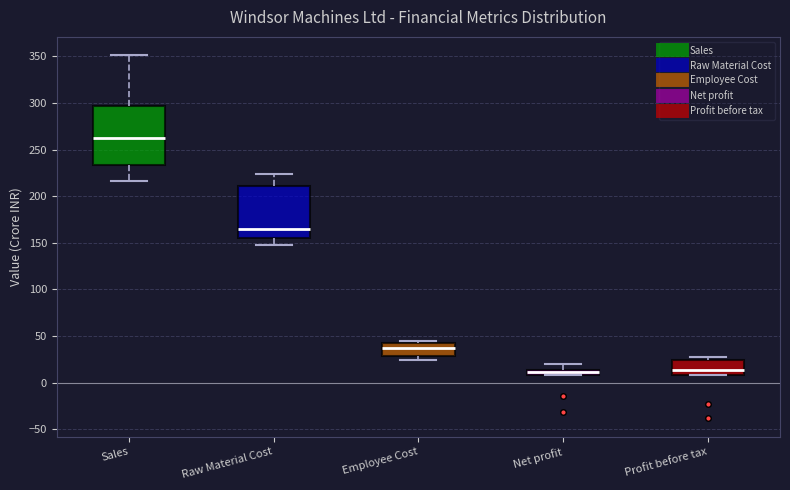

Which box's median line is the highest?

Sales